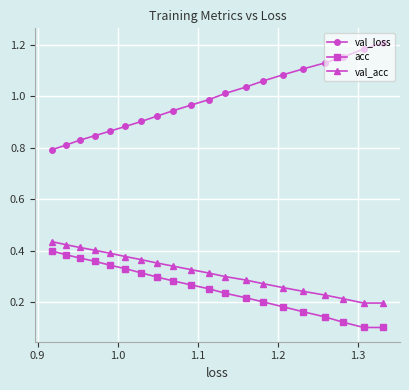

What is the sum of all val_loss values?

19.7